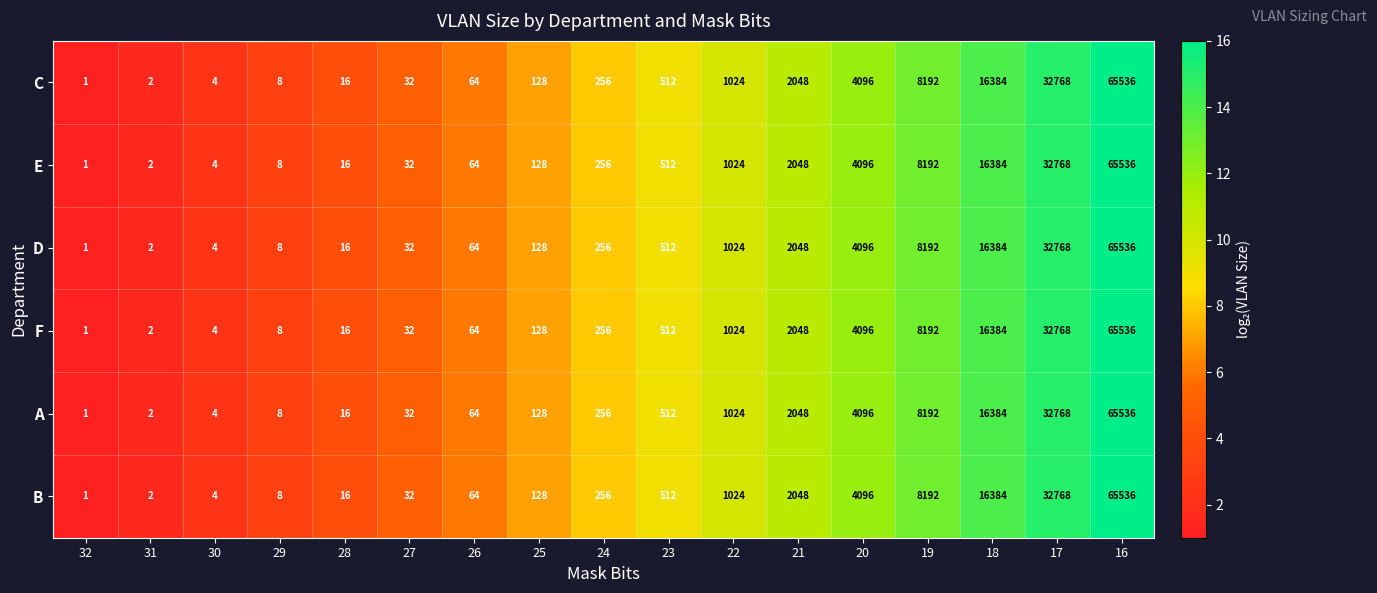

What is the sum of the B values at 18 and 26?

16448